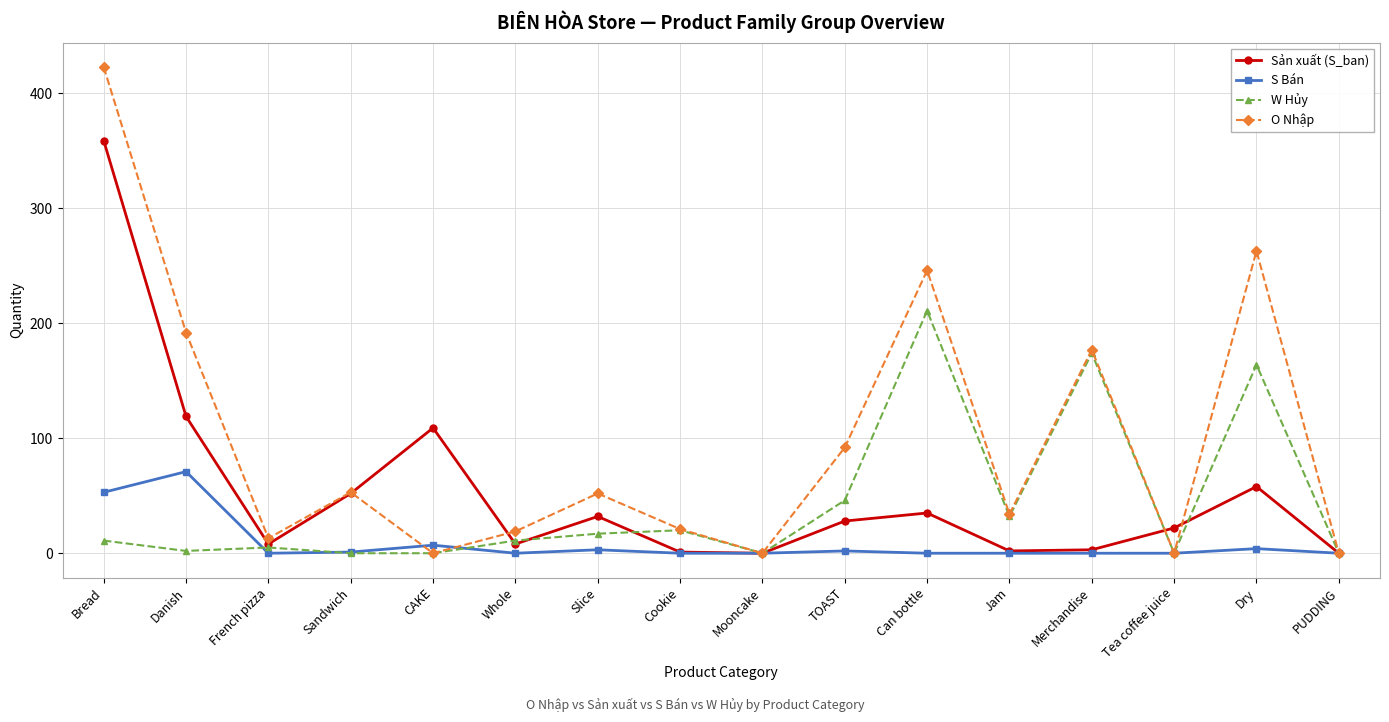

Where is S Bán nearest to the value 35?

Bread